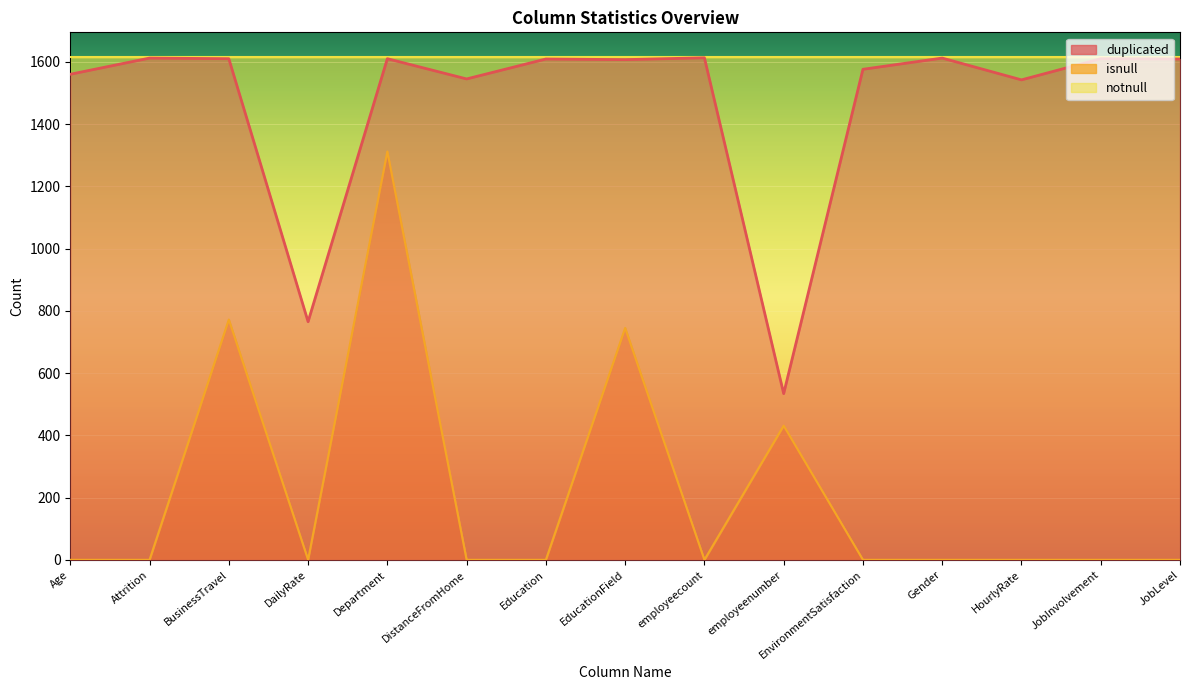

True or false: duplicated has a value of 2708 at EnvironmentSatisfaction.

False